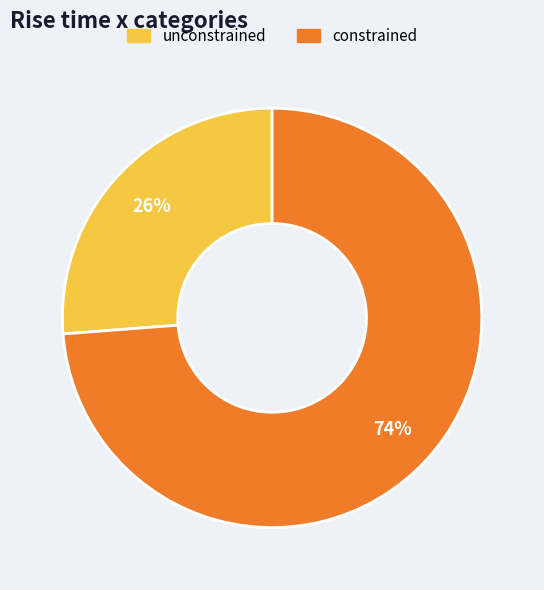

Between unconstrained and constrained, which is larger?

constrained